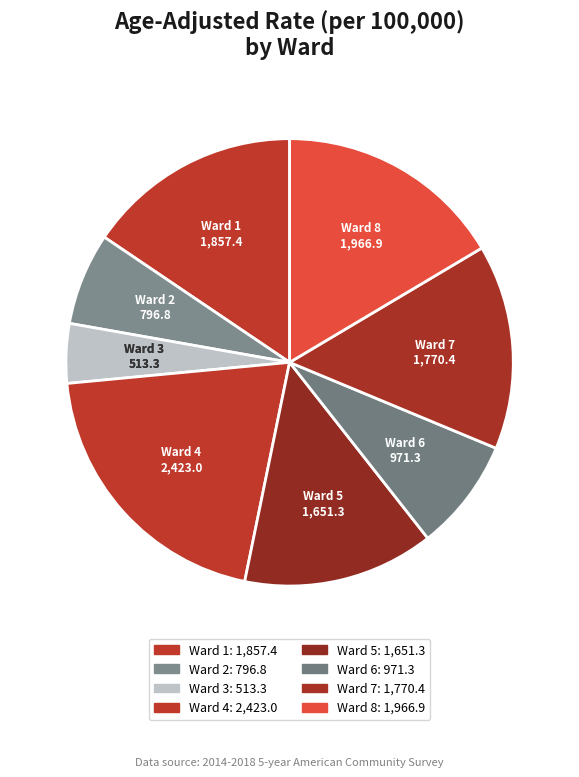

What is the ratio of the value at Ward 6 to the value at Ward 7?

0.5